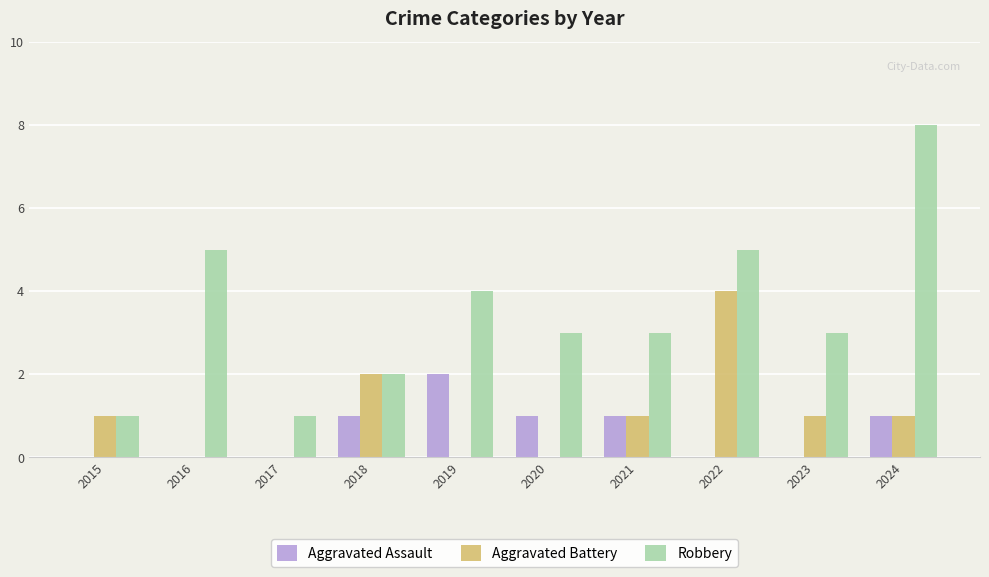

What is the spread (max minus min) of values at 2018?

1